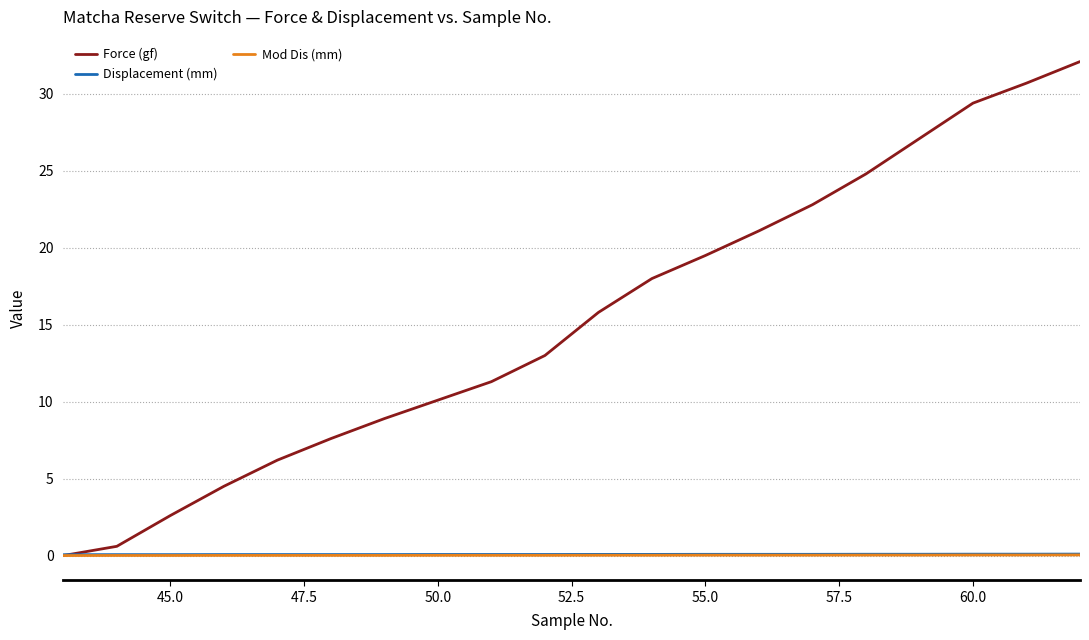

Which series has the largest total across all categories?

Force (gf)